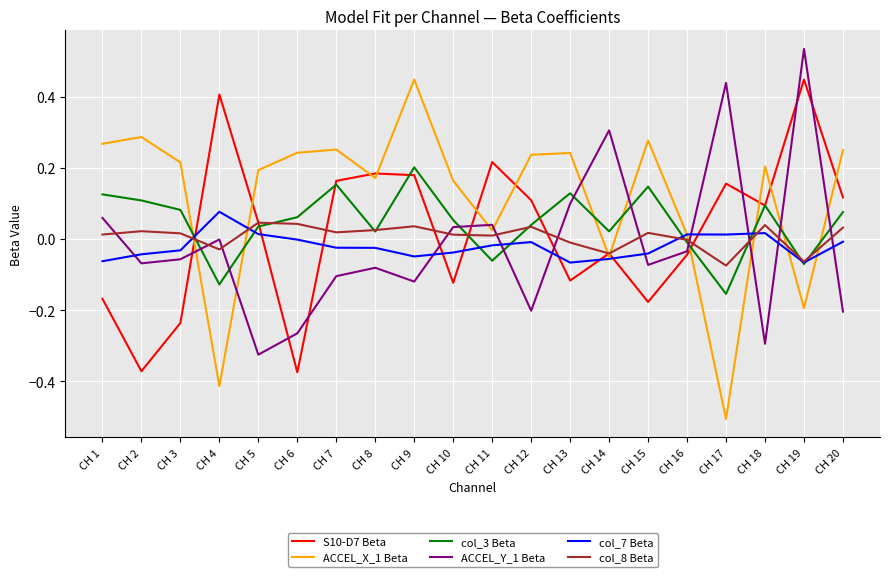

True or false: ACCEL_X_1 Beta and col_8 Beta intersect in this chart.

True